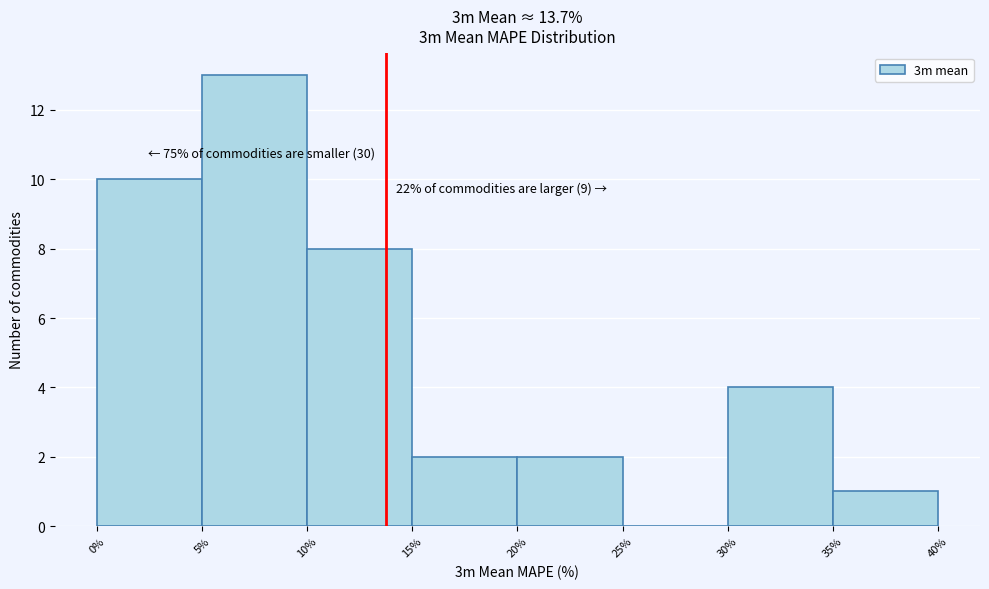

Over which range of the x-axis is the bar tallest?

5% to 10%